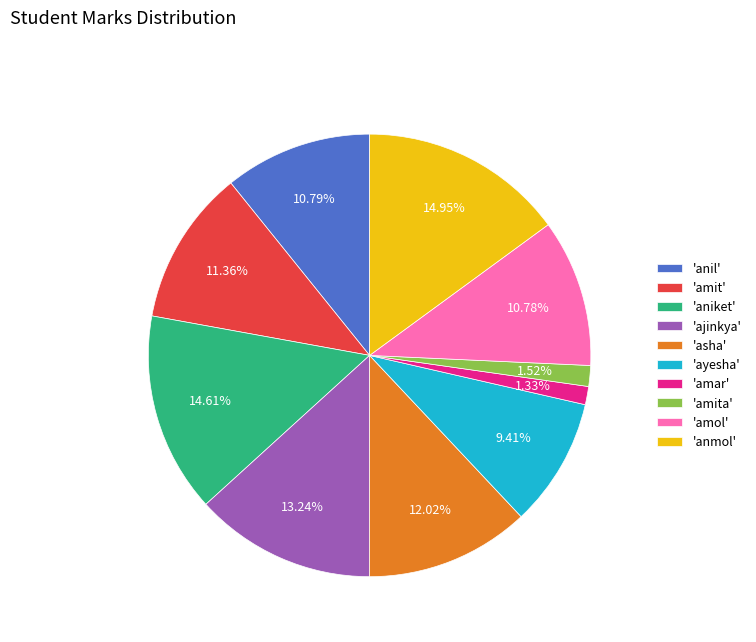

To the nearest percent, what is the difference between the largest and smallest slice percentages?

14%